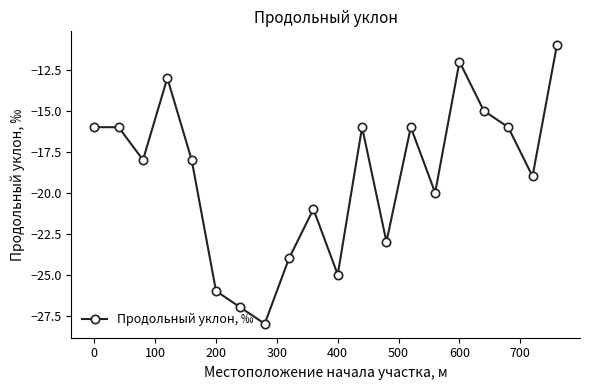

How many categories are shown in the chart?

20